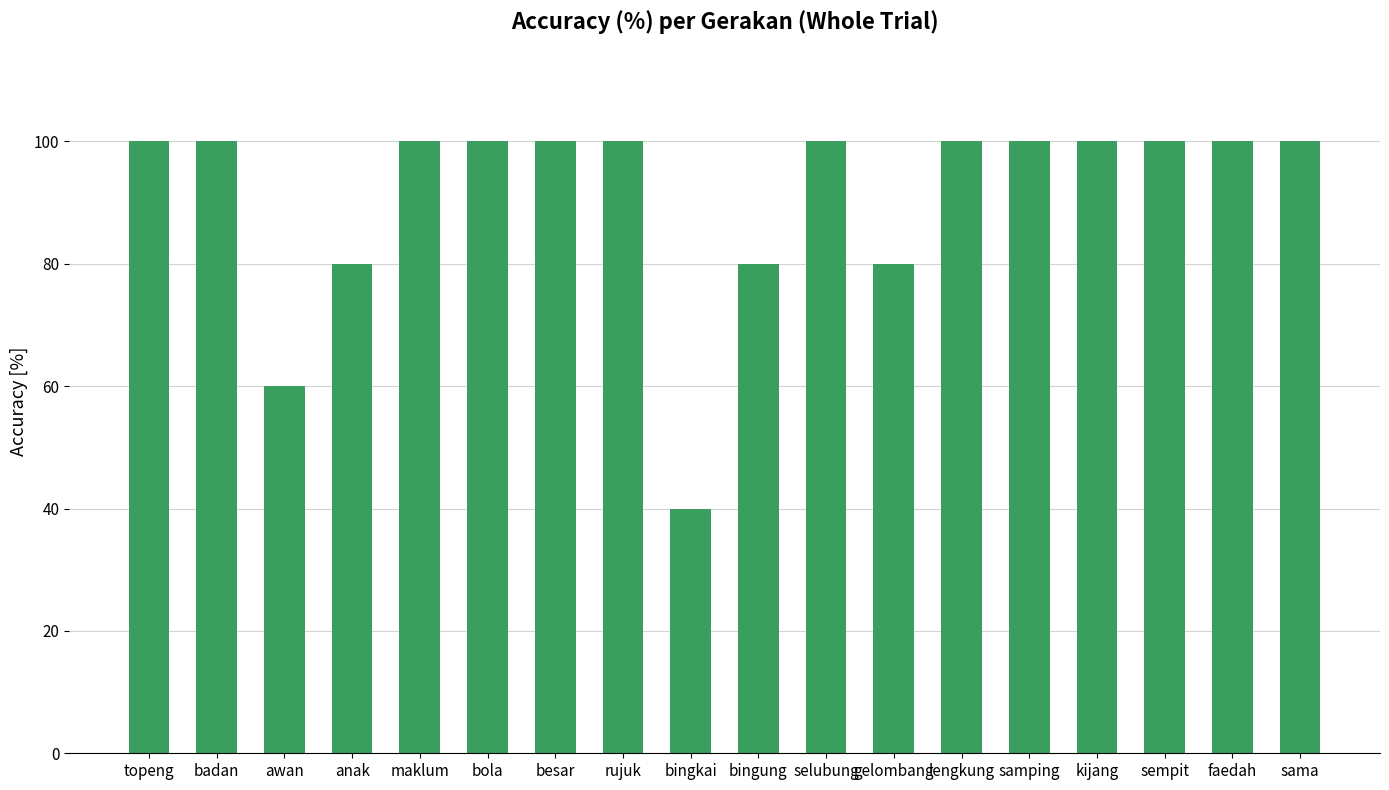

What is the smallest value displayed?

40